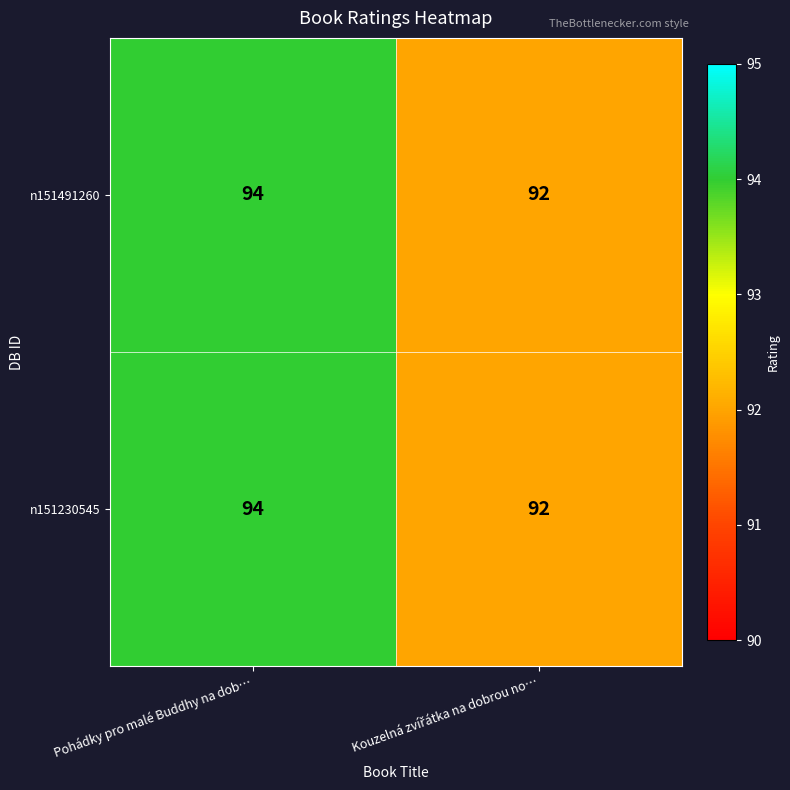

What is the average value of the n151230545 series?

93